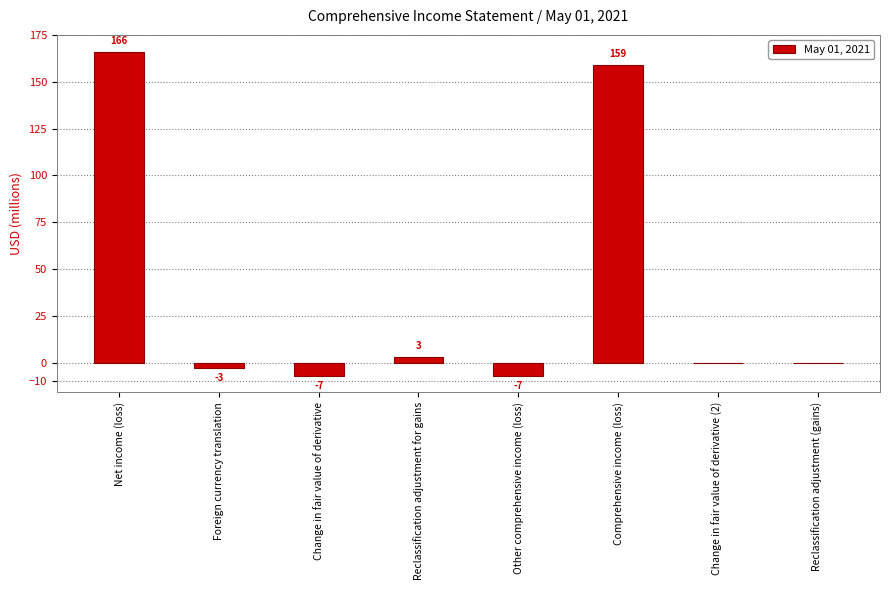

How many categories are shown in the chart?

8